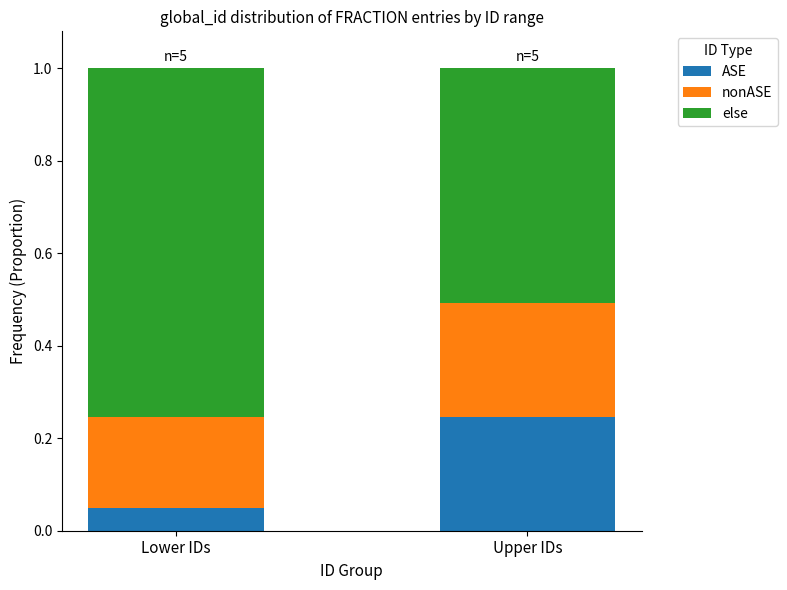

What is the total value across all series at Lower IDs?

1.0